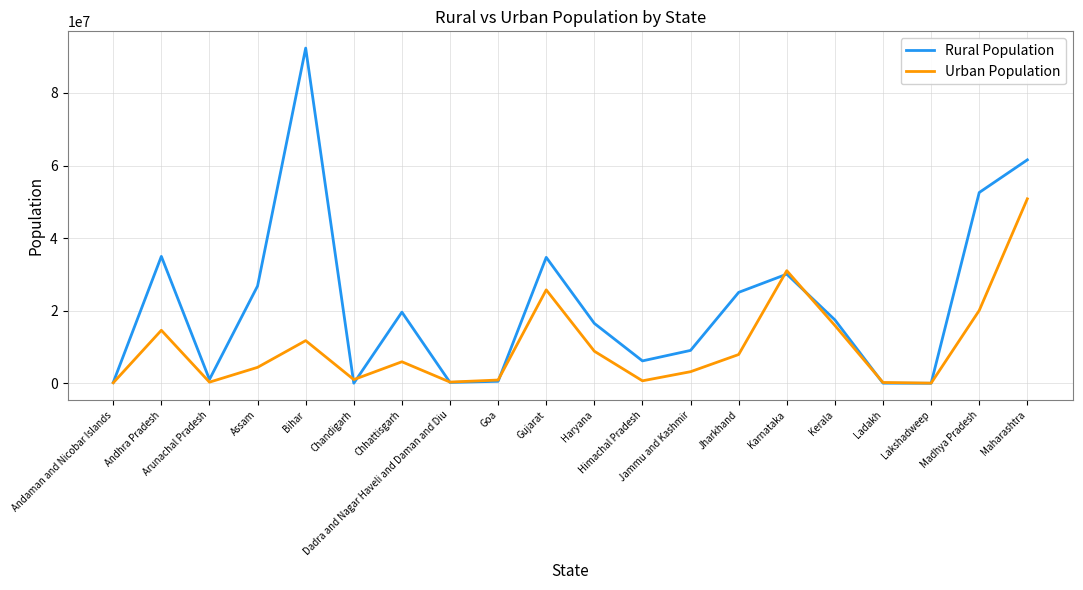

Which series changed the most between Andhra Pradesh and Assam?

Urban Population